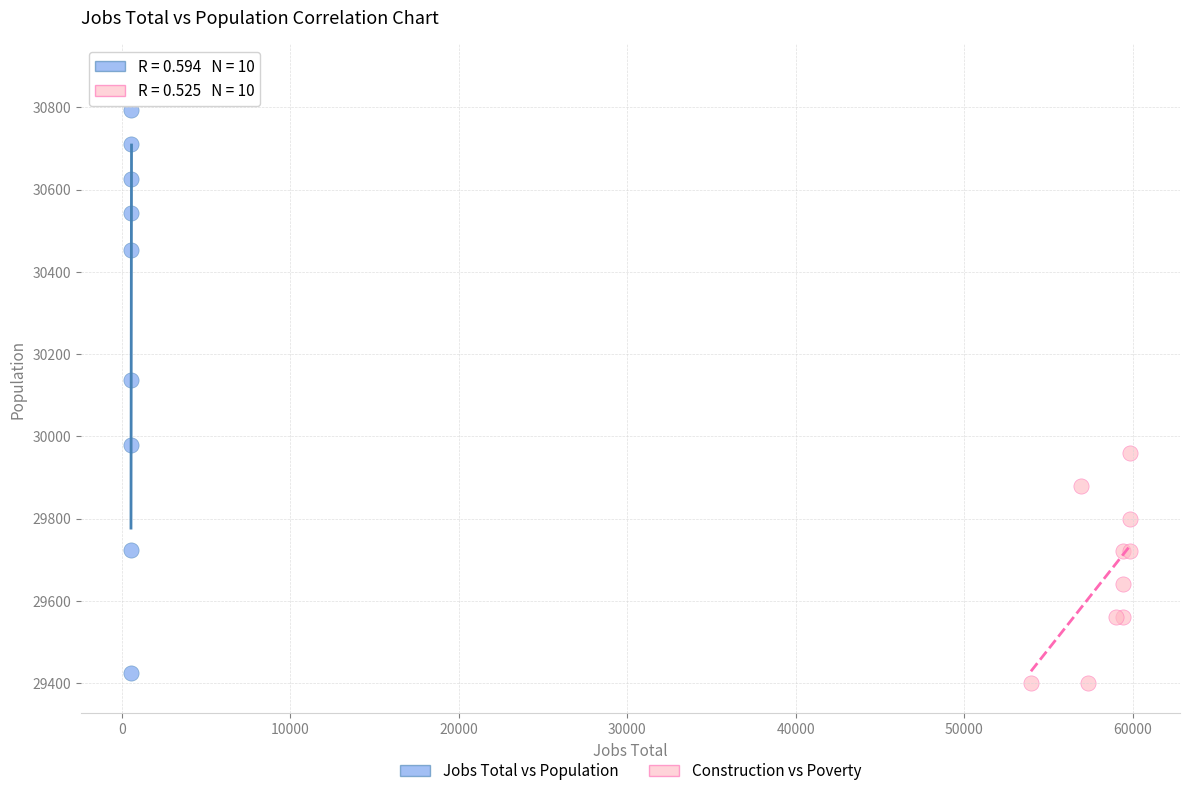

What are all the series names shown in the legend?

Jobs Total vs Population, Construction vs Poverty